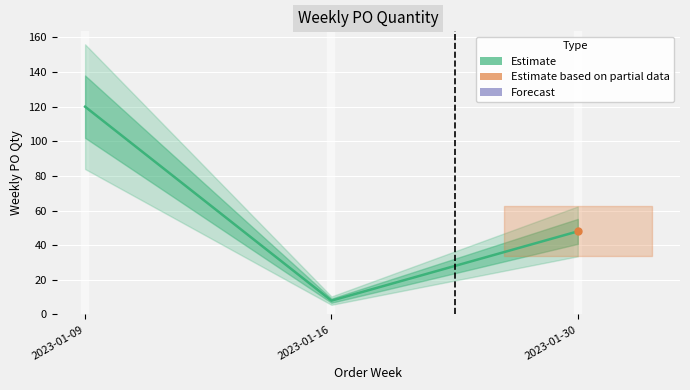

What is the greatest value displayed?

120